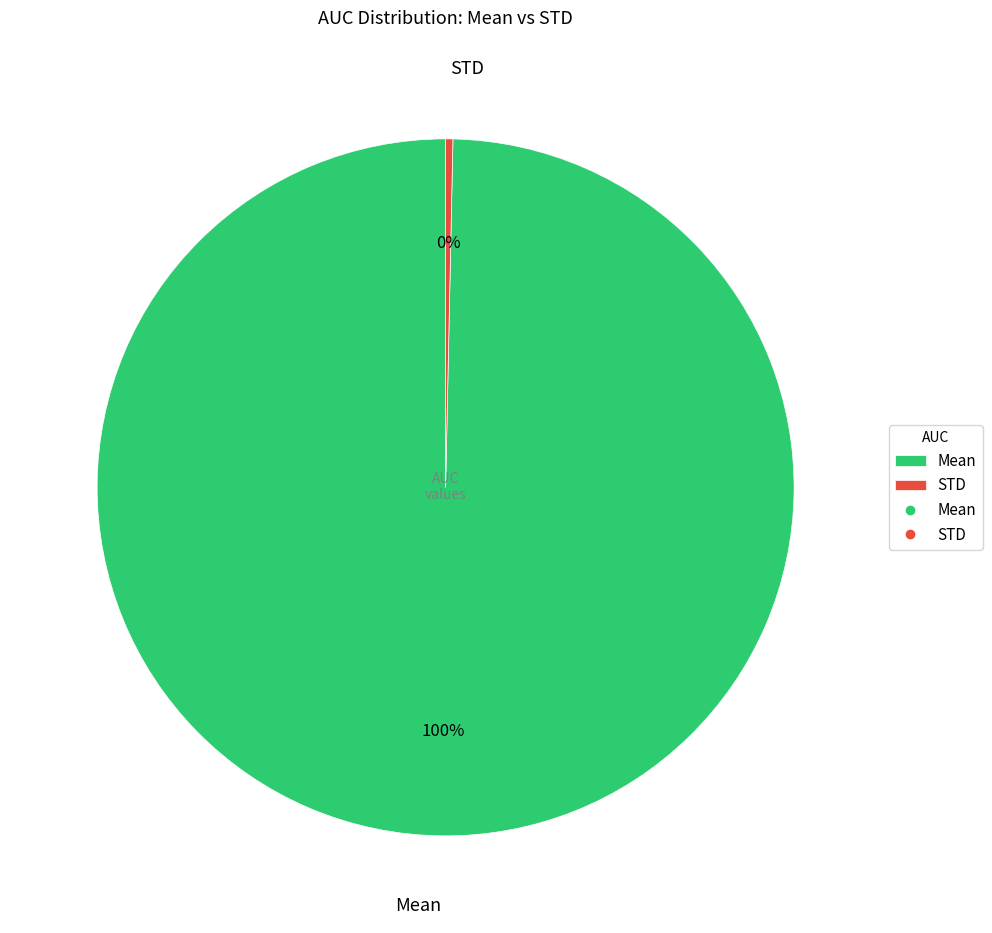

Which slice is the largest?

Mean